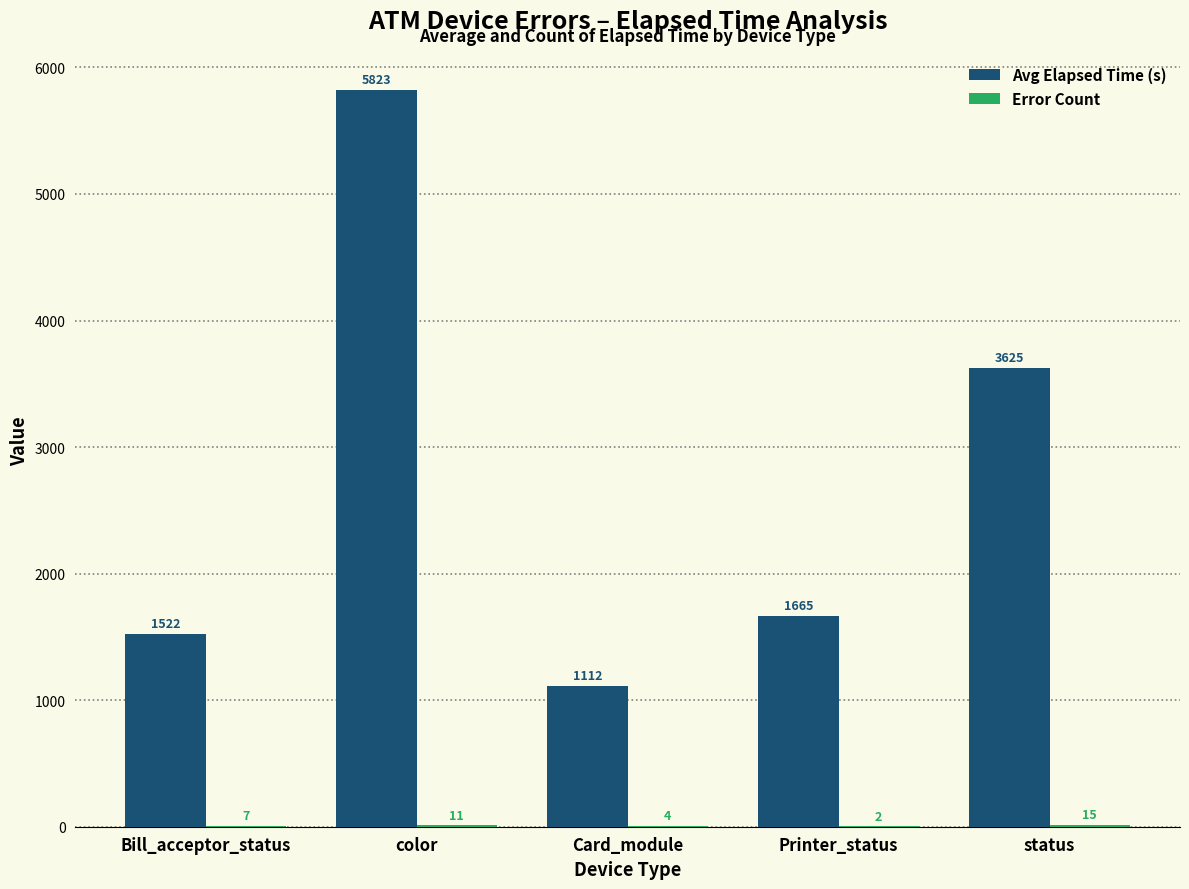

Where does the Avg Elapsed Time (s) series first go above 1665?

color